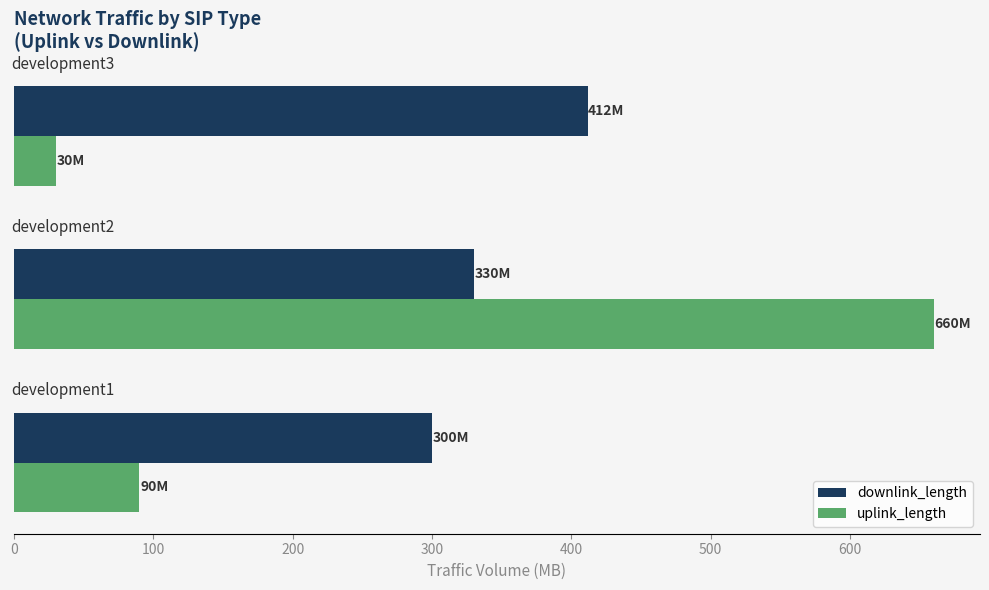

Rank the series by their average value, from highest to lowest.

downlink_length, uplink_length